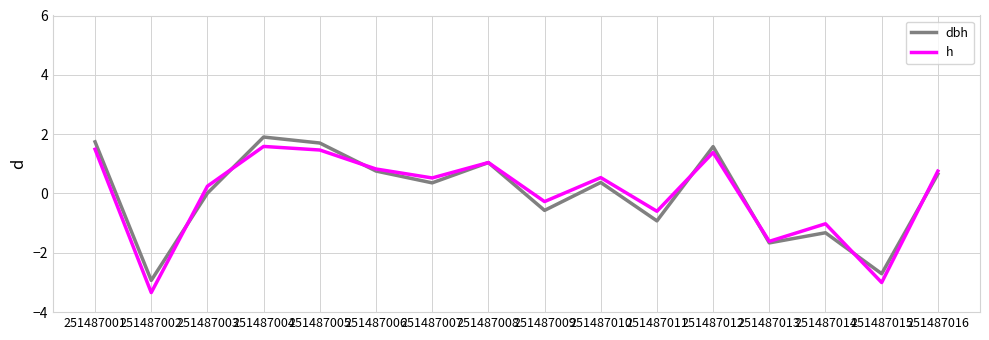

What are all the series names shown in the legend?

dbh, h